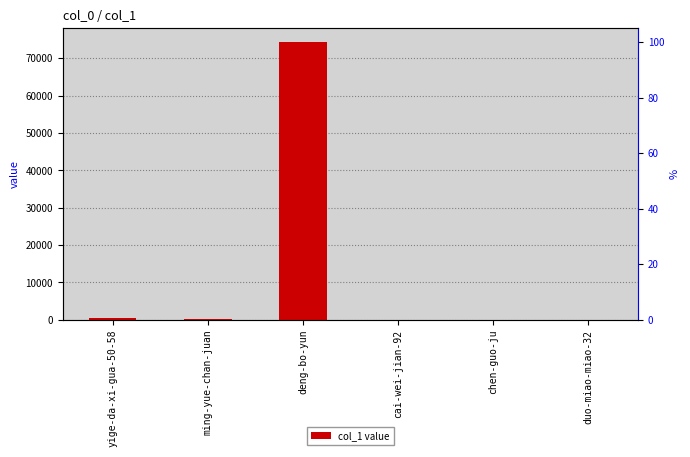

What is the change in value from deng-bo-yun to duo-miao-miao-32?

-74311